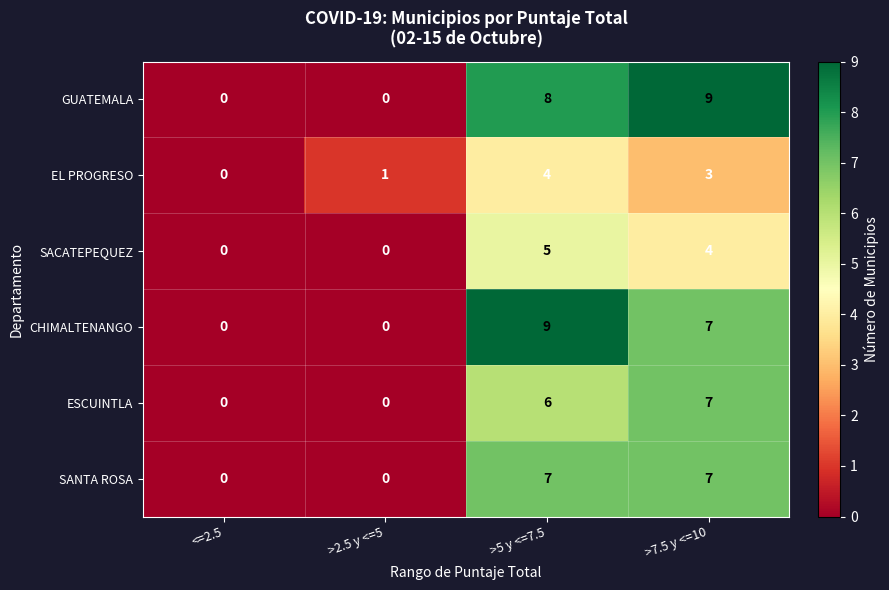

What is the difference between the highest and lowest values at >7.5 y <=10?

6